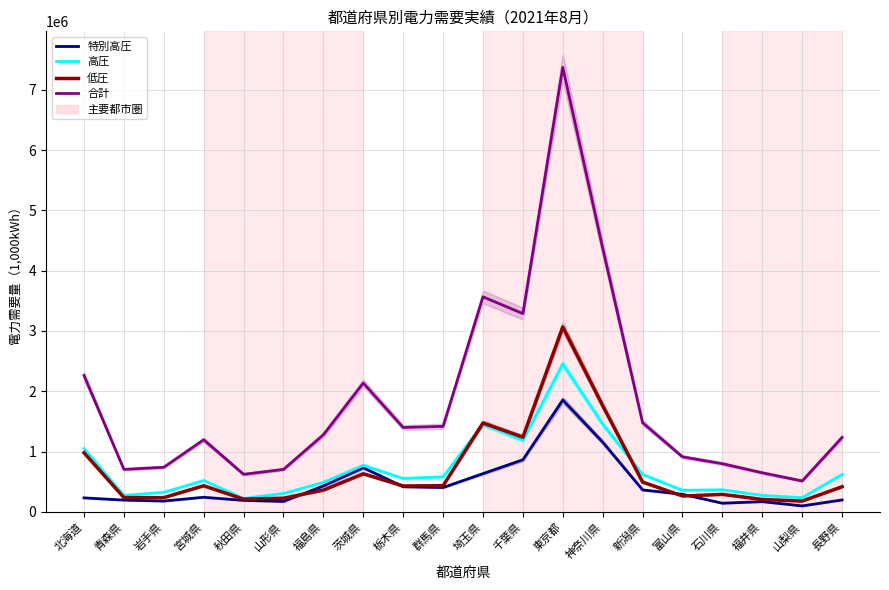

What is the spread (max minus min) of values at 秋田県?

432180